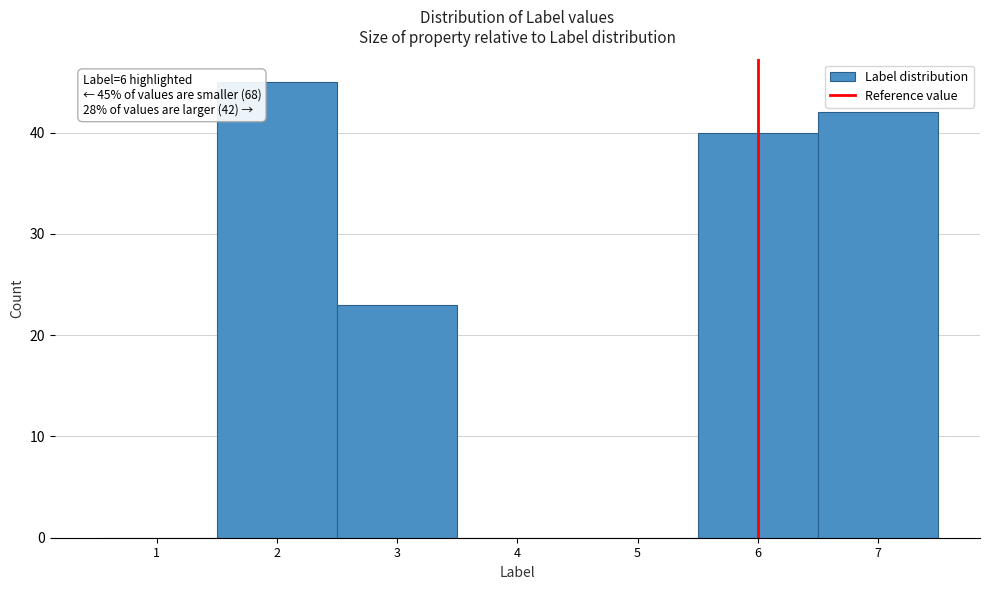

Reading left to right, transcribe all the data shown in this chart.

1=0	2=45	3=23	4=0	5=0	6=40	7=42